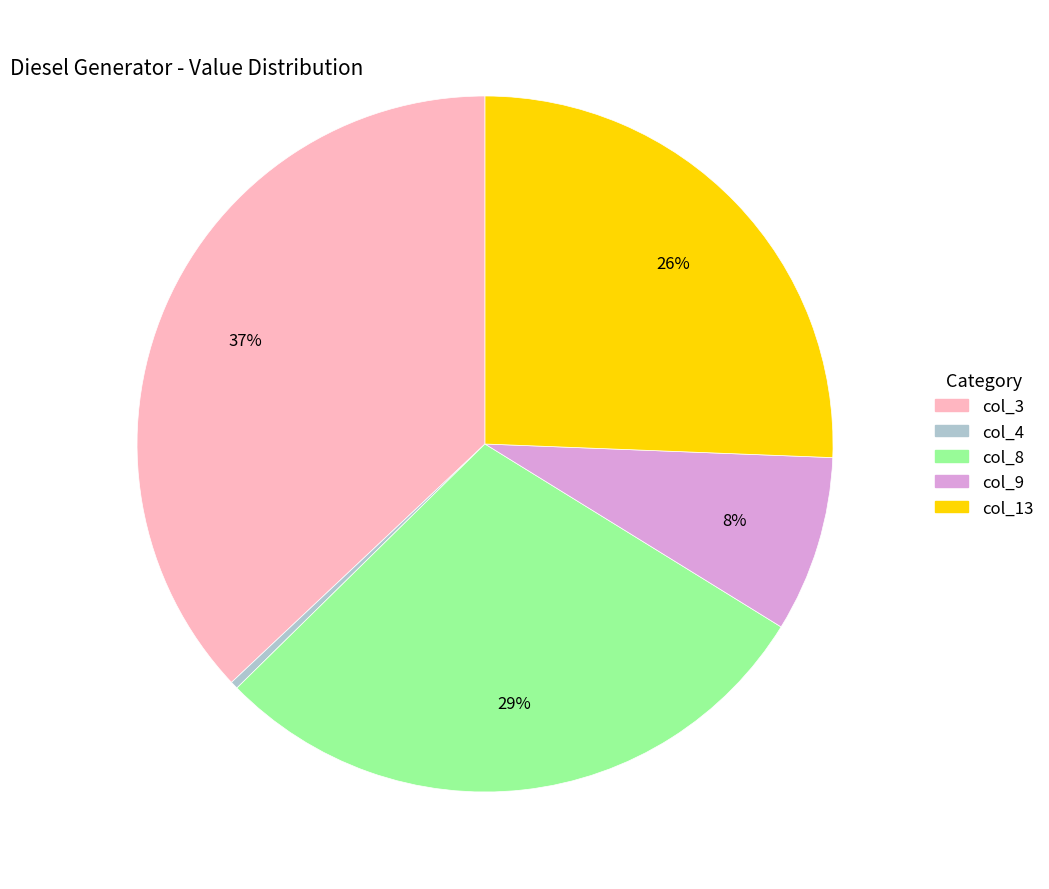

Is there any slice that represents more than half of the pie?

No